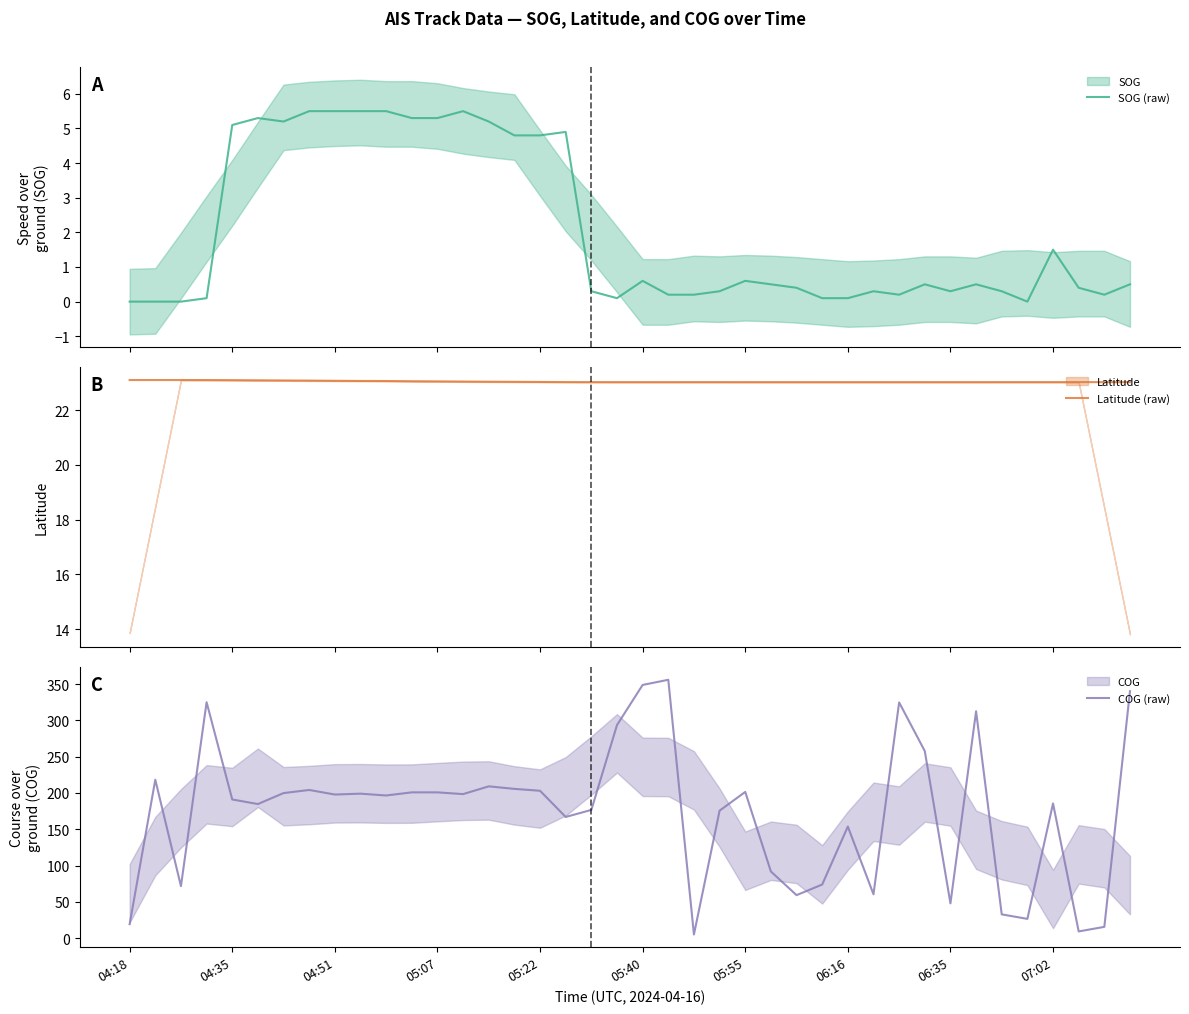

Is it true that COG (raw) equals 348.8 at 05:40?

True